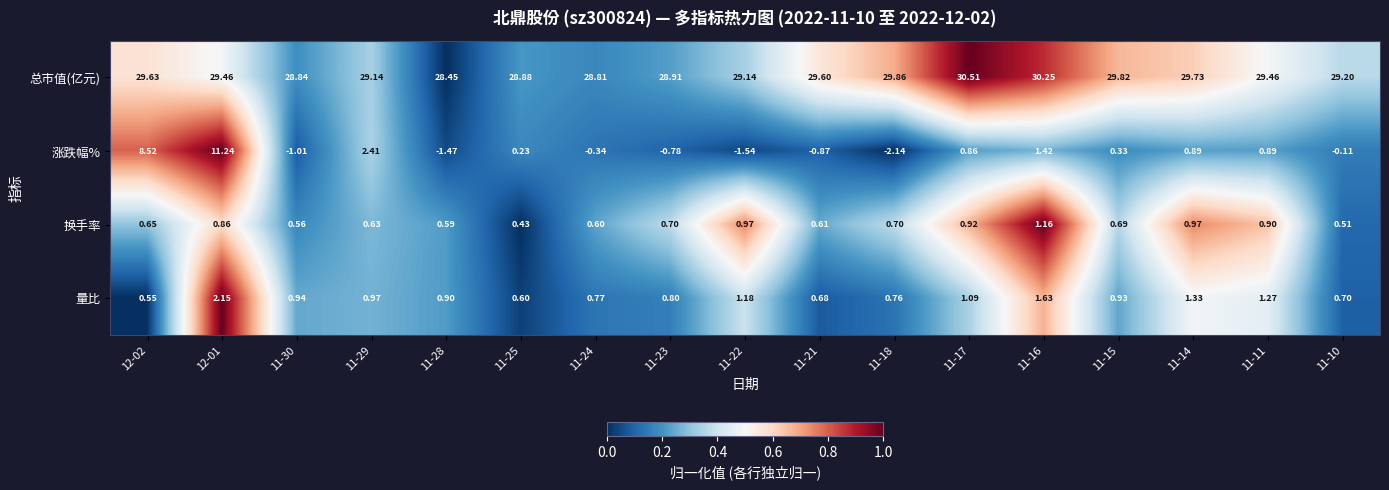

Is the value of 换手率 at 12-01 greater than the value of 总市值(亿元) at 12-02?

No